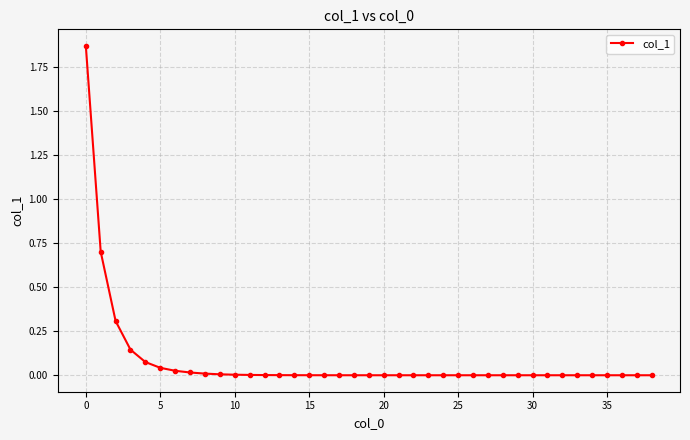

What is the sum of all values?

3.2